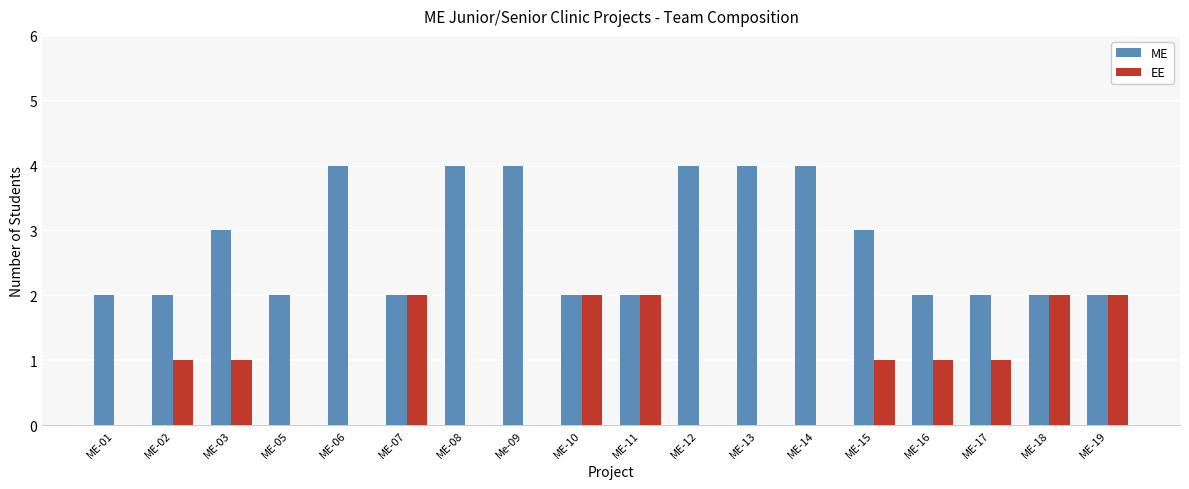

Which series changed the most between ME-07 and ME-16?

EE